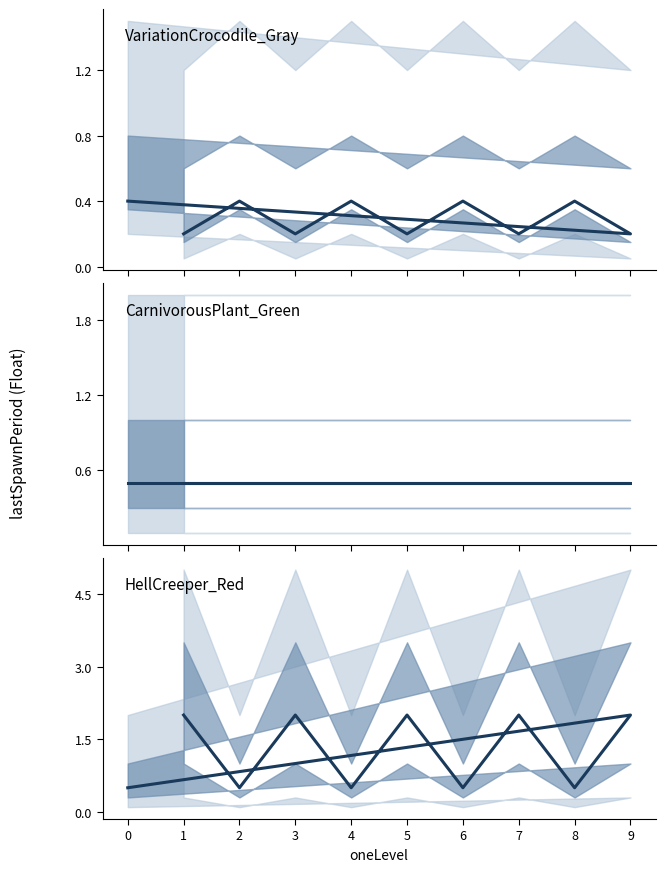

Rank the series by their average value, from lowest to highest.

VariationCrocodile_Gray, CarnivorousPlant_Green, HellCreeper_Red